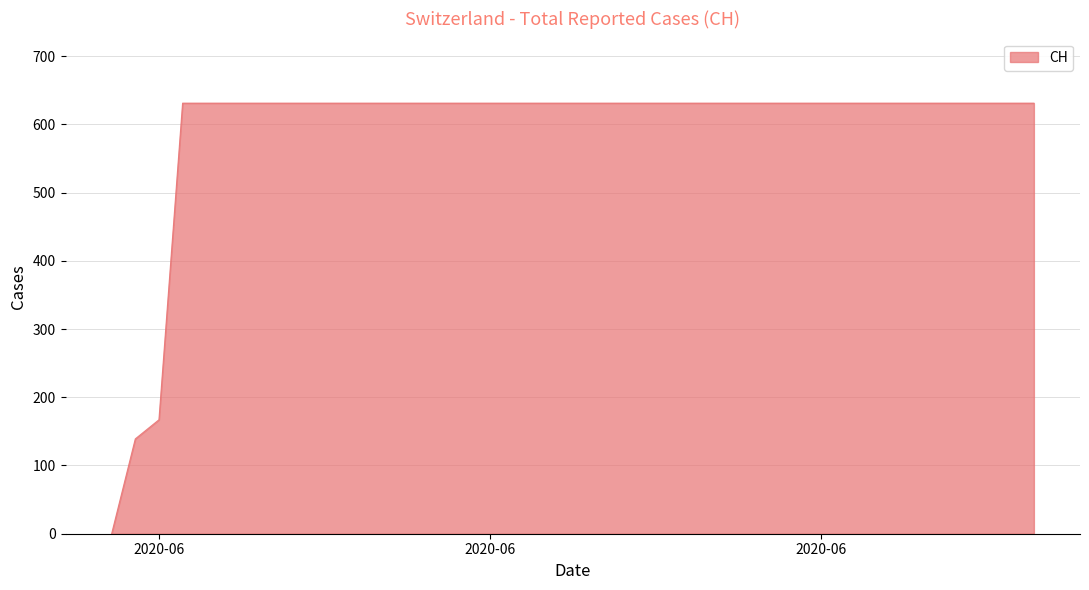

What is the difference between the maximum and minimum values?

631